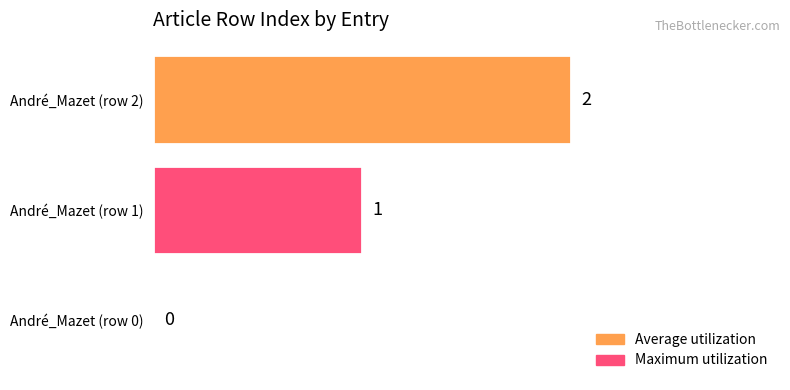

How many distinct data groups are displayed?

1